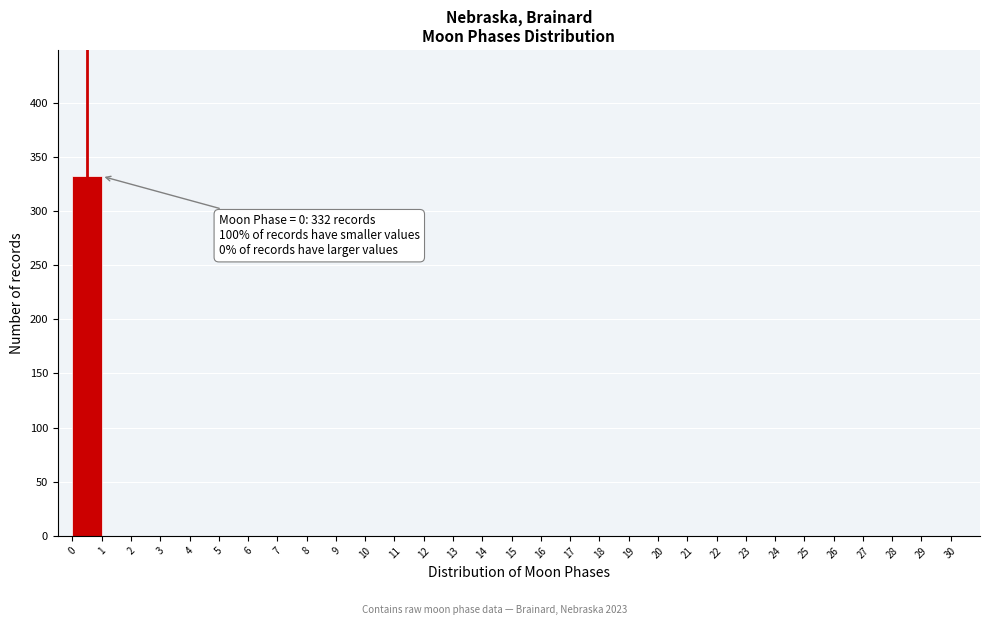

Over which range of the x-axis is the bar tallest?

0 to 1